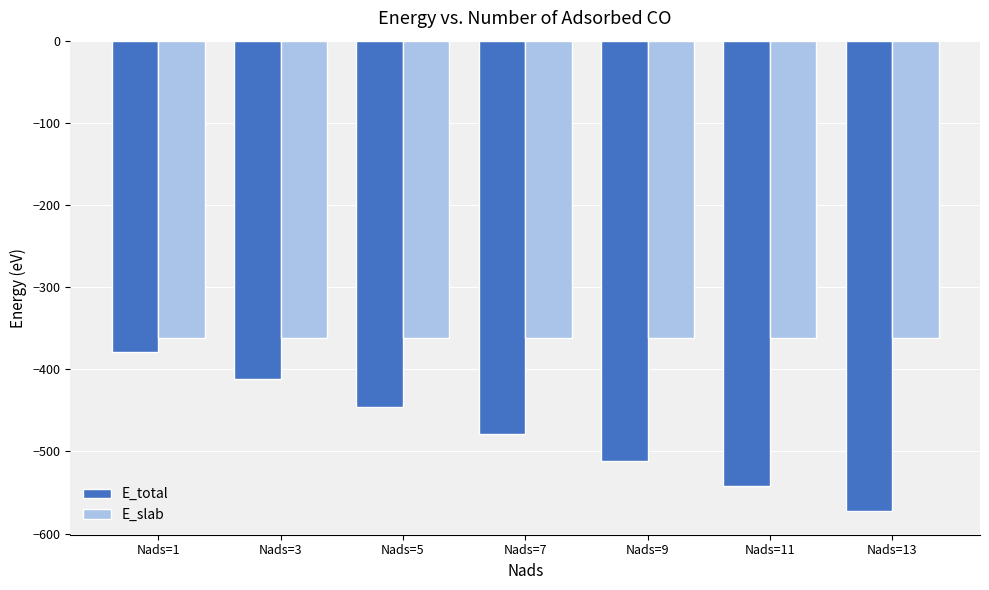

Which series has the widest spread of values?

E_total